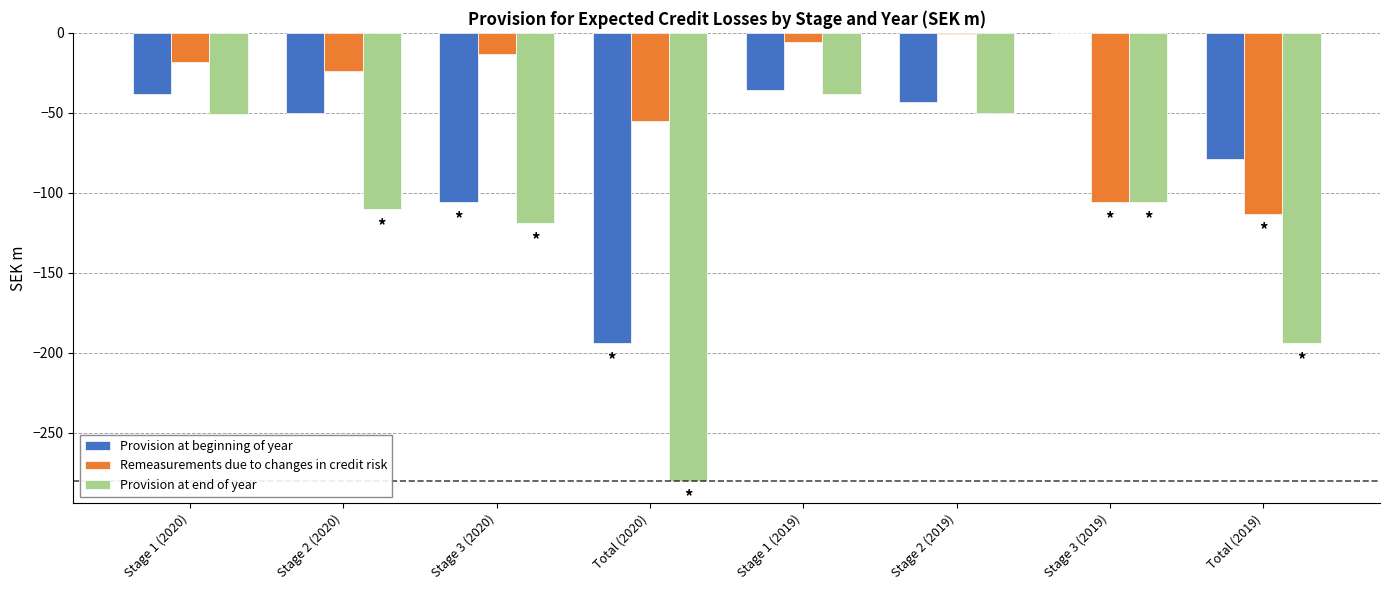

At which label does Provision at end of year reach its peak?

Stage 1 (2019)